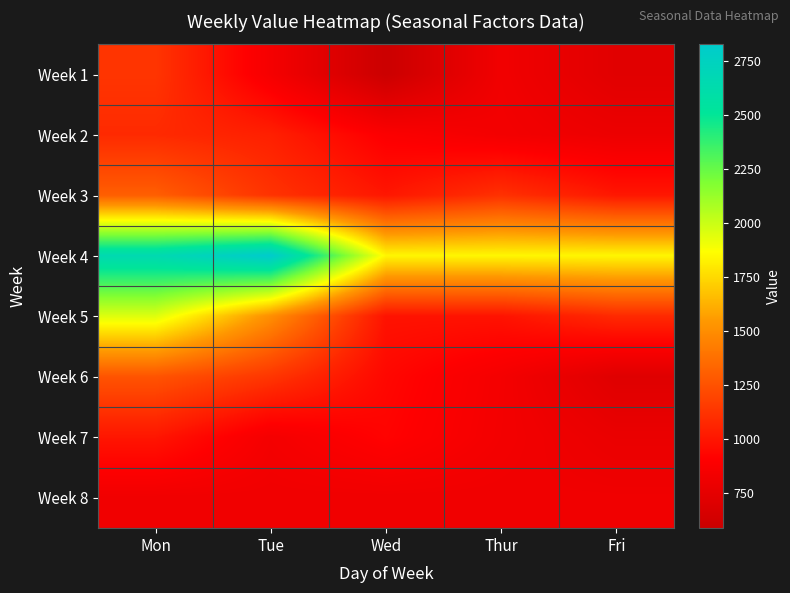

Reading left to right, transcribe all the data shown in this chart.

Week 1: Mon=1130	Tue=851	Wed=589	Thur=828	Fri=726
Week 2: Mon=1085	Tue=1042	Wed=892	Thur=840	Fri=799
Week 3: Mon=1303	Tue=1121	Wed=1003	Thur=1113	Fri=1005
Week 4: Mon=2652	Tue=2825	Wed=1841	Thur=1841	Fri=1841
Week 5: Mon=1949	Tue=1507	Wed=989	Thur=990	Fri=1084
Week 6: Mon=1260	Tue=1134	Wed=941	Thur=847	Fri=714
Week 7: Mon=1002	Tue=847	Wed=922	Thur=842	Fri=784
Week 8: Mon=823	Tue=823	Wed=823	Thur=823	Fri=823